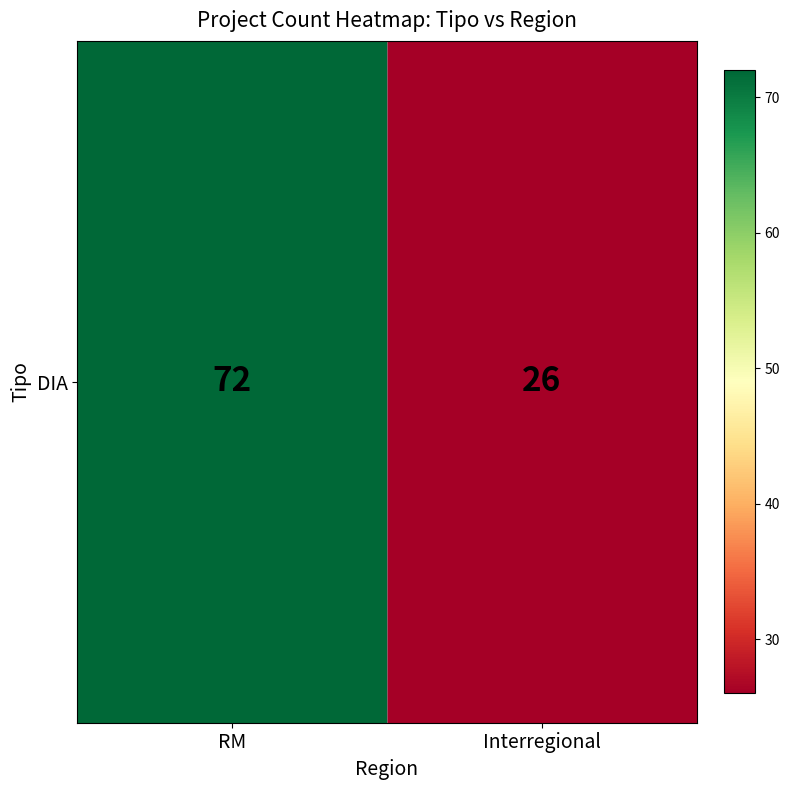

What is the sum of all values?

98